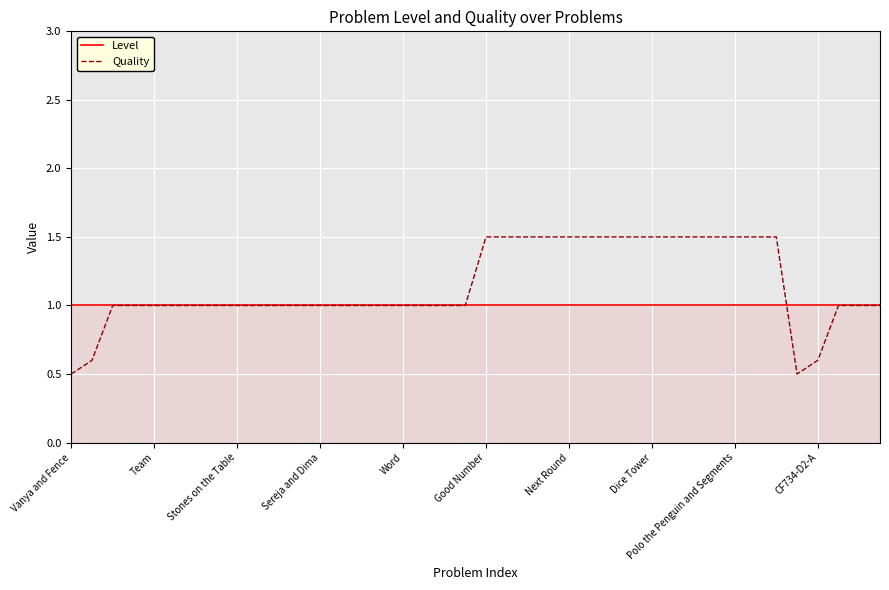

Which series has the largest range (max minus min)?

Quality